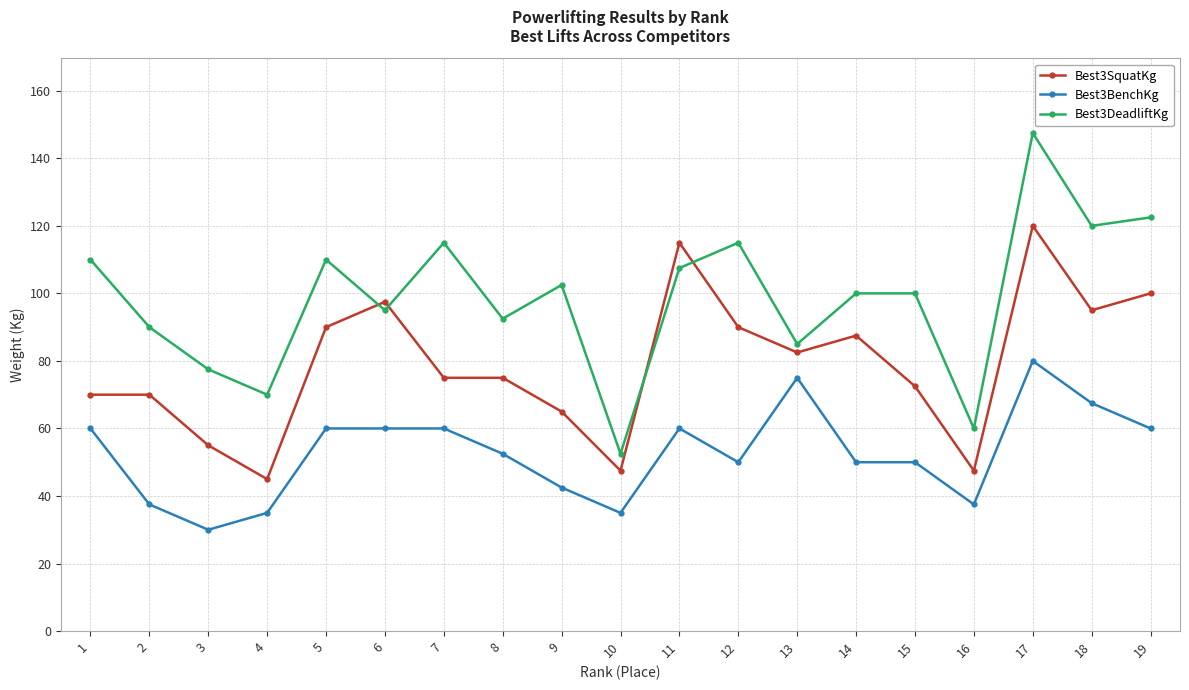

Reading right to left, what are all the values shown in this chart?

Best3SquatKg: 19=100.0	18=95.0	17=120.0	16=47.5	15=72.5	14=87.5	13=82.5	12=90.0	11=115.0	10=47.5	9=65.0	8=75.0	7=75.0	6=97.5	5=90.0	4=45.0	3=55.0	2=70.0	1=70.0
Best3BenchKg: 19=60.0	18=67.5	17=80.0	16=37.5	15=50.0	14=50.0	13=75.0	12=50.0	11=60.0	10=35.0	9=42.5	8=52.5	7=60.0	6=60.0	5=60.0	4=35.0	3=30.0	2=37.5	1=60.0
Best3DeadliftKg: 19=122.5	18=120.0	17=147.5	16=60.0	15=100.0	14=100.0	13=85.0	12=115.0	11=107.5	10=52.5	9=102.5	8=92.5	7=115.0	6=95.0	5=110.0	4=70.0	3=77.5	2=90.0	1=110.0